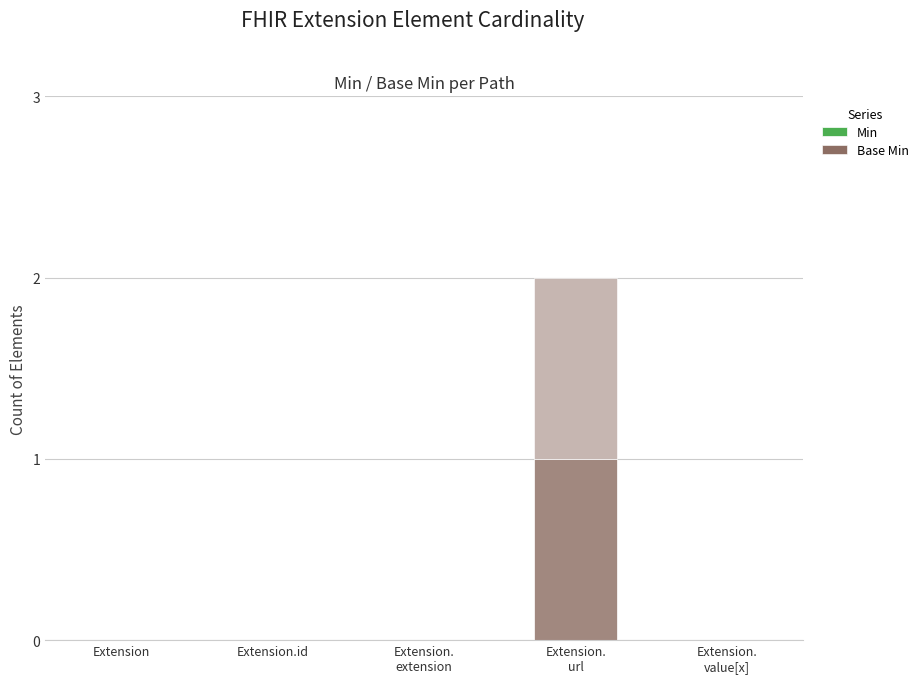

At which category is the sum across all series the highest?

Extension.
url